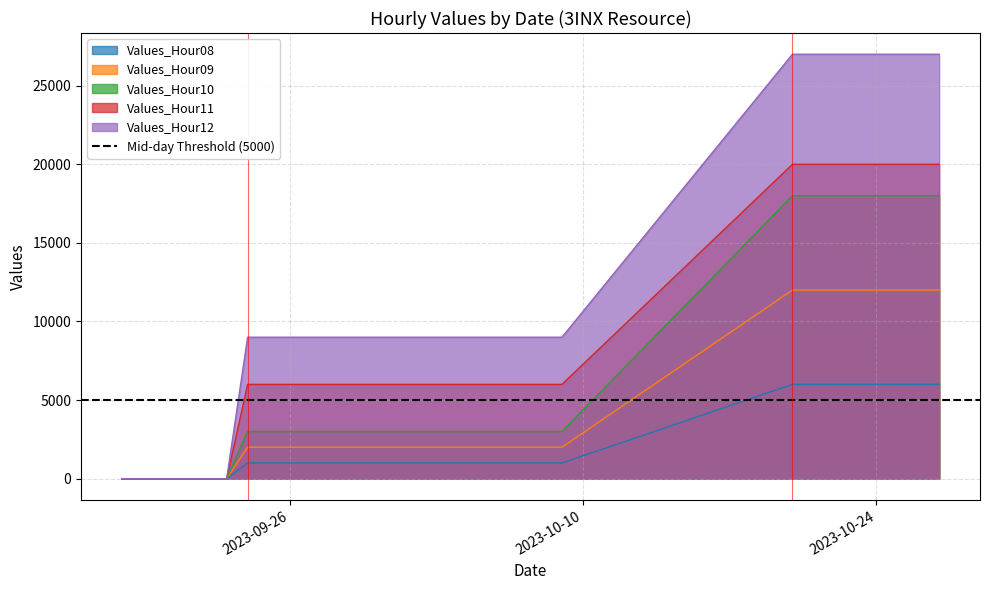

How many values in the Values_Hour10 series exceed 3000?

8